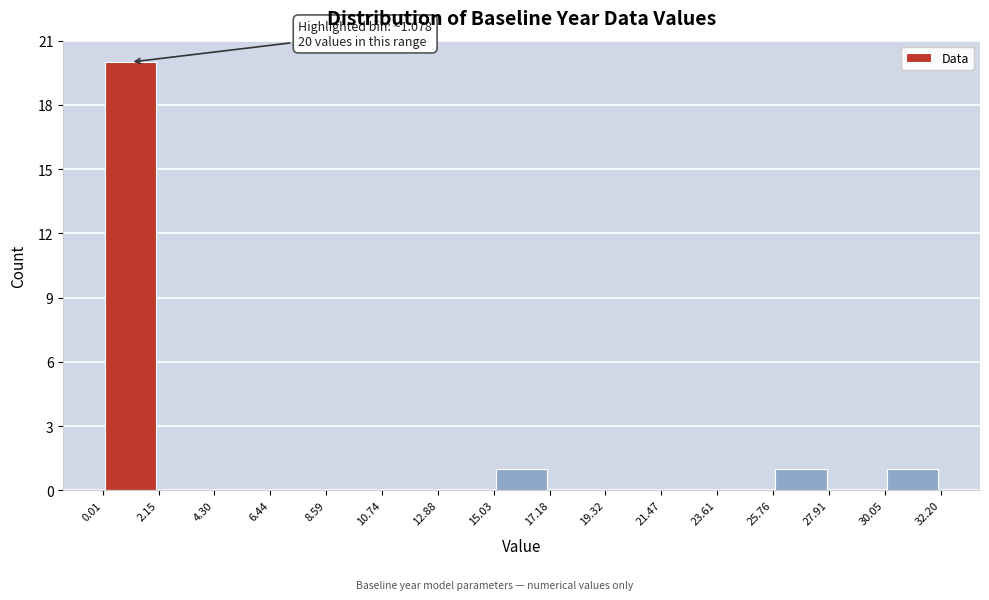

Which range on the x-axis has the tallest bar?

0.01 to 2.15